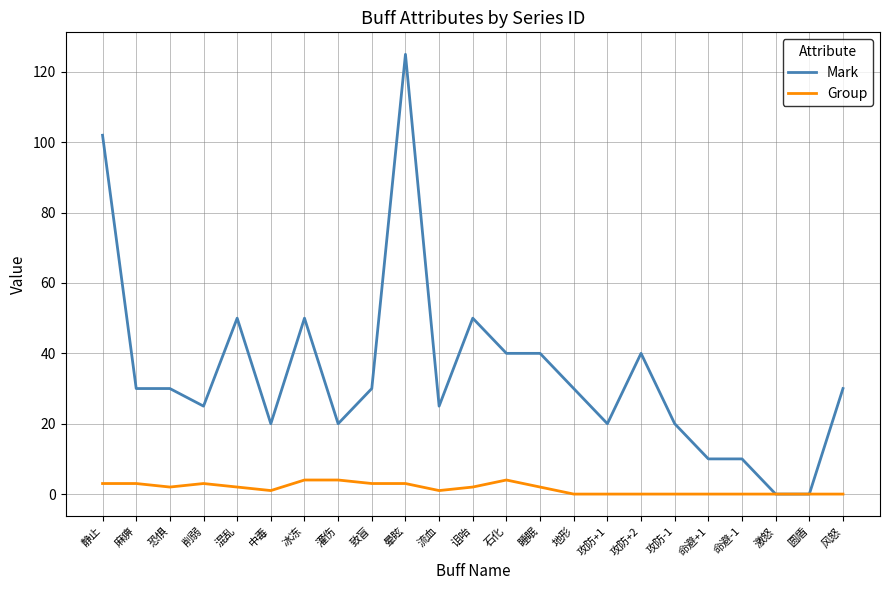

List the series in order of their peak value, lowest first.

Group, Mark